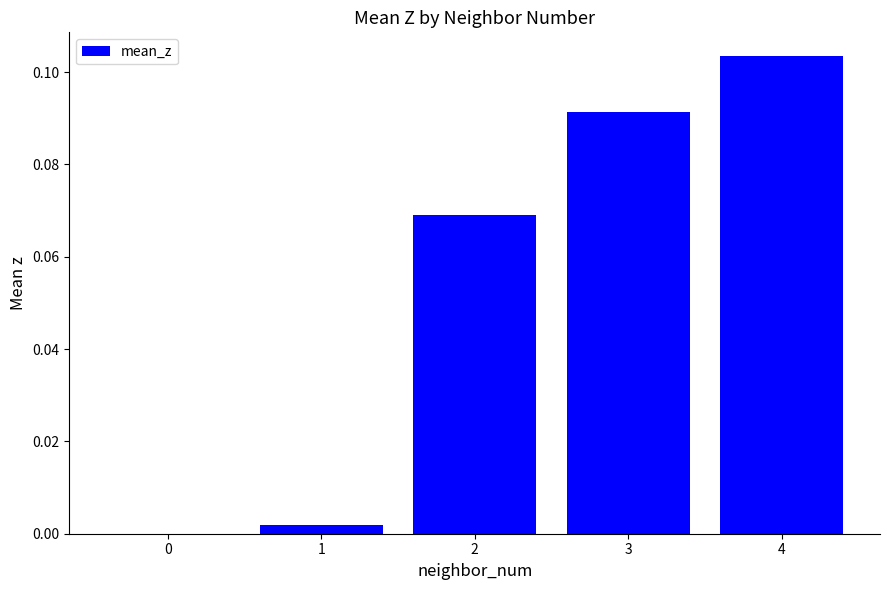

What is the change in value from 0 to 4?

+0.1